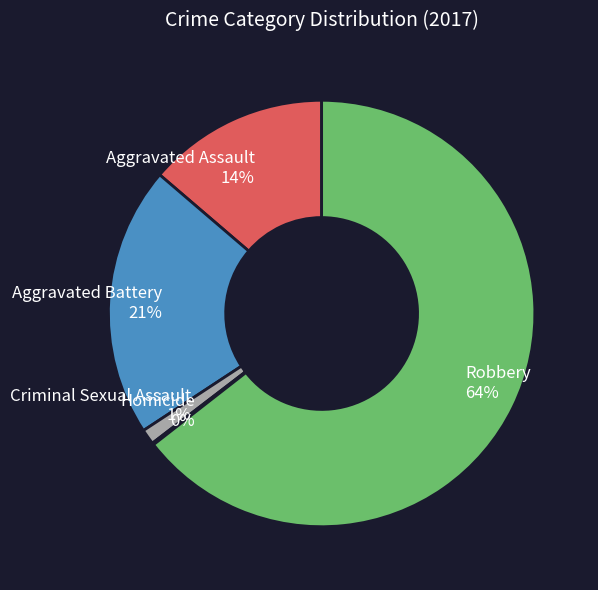

What percentage is the Aggravated Battery slice, to the nearest percent?

21%